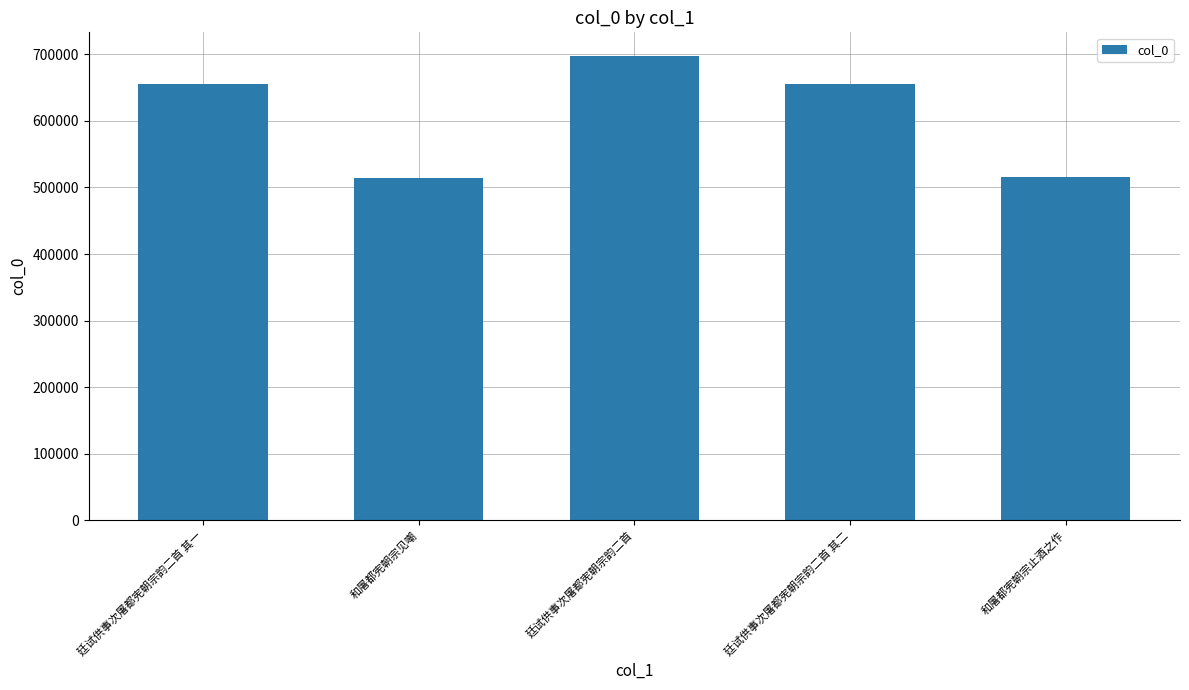

What is the value of the 3rd bar from the left?

698247